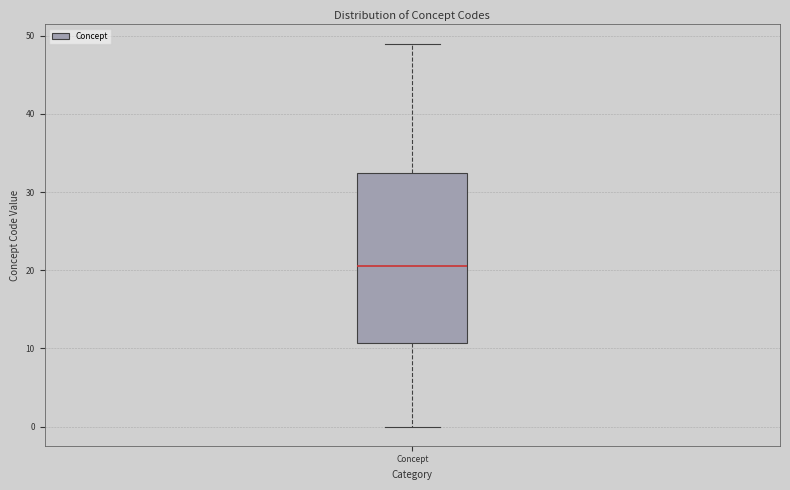

Where is the upper edge of the box for Concept on the y-axis? The values are not printed on the chart, so give them approximately, as read against the axis.

33